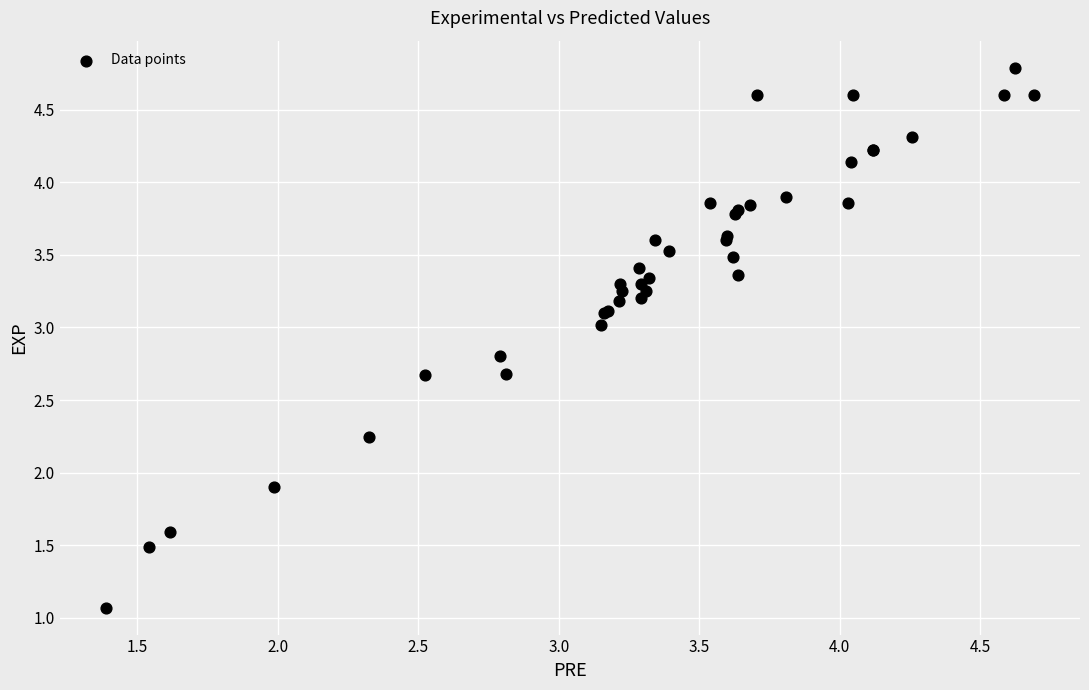

What Y value in the scatter plot is closest to 2?

1.9